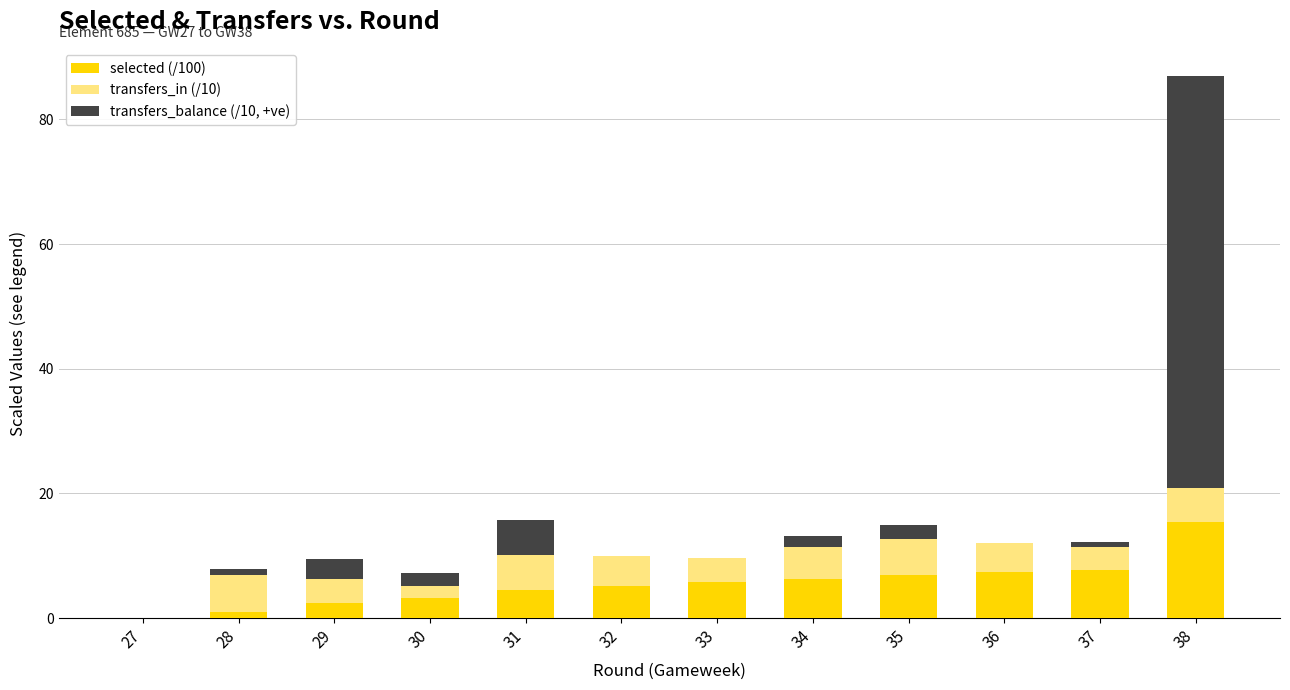

At which category is the sum across all series the highest?

38